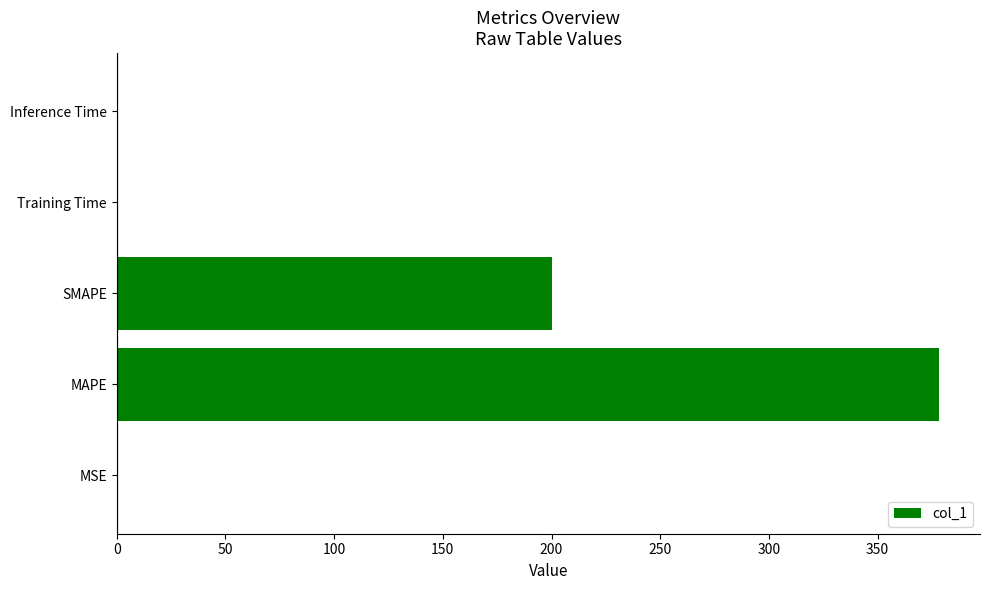

Are the bars grouped side by side (vs. stacked)?

No